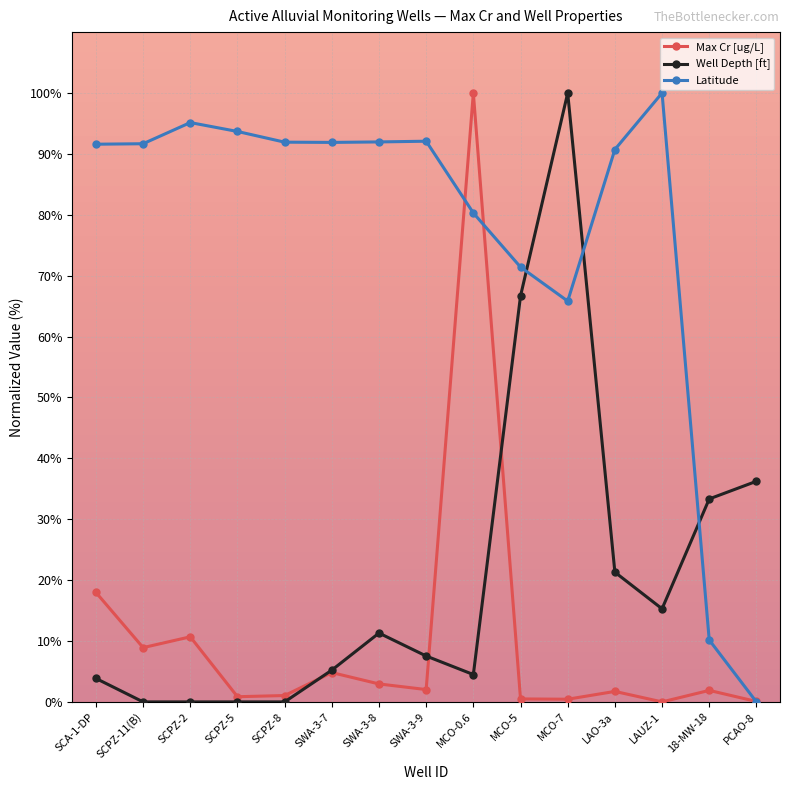

At LAUZ-1, list the series in order from largest to smallest.

Latitude, Well Depth [ft], Max Cr [ug/L]